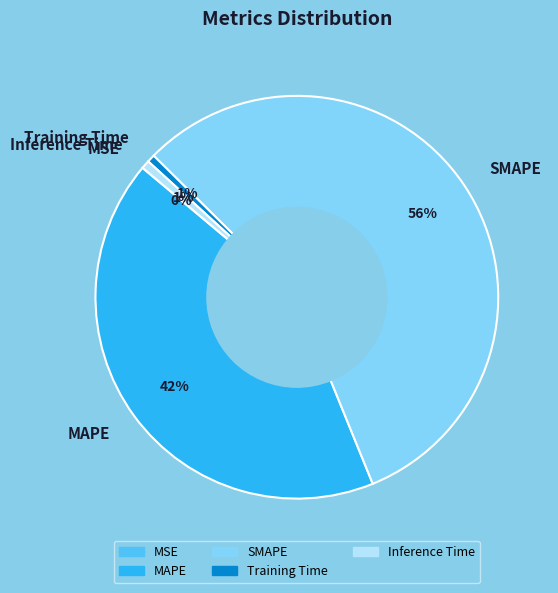

Between SMAPE and Inference Time, which is larger?

SMAPE